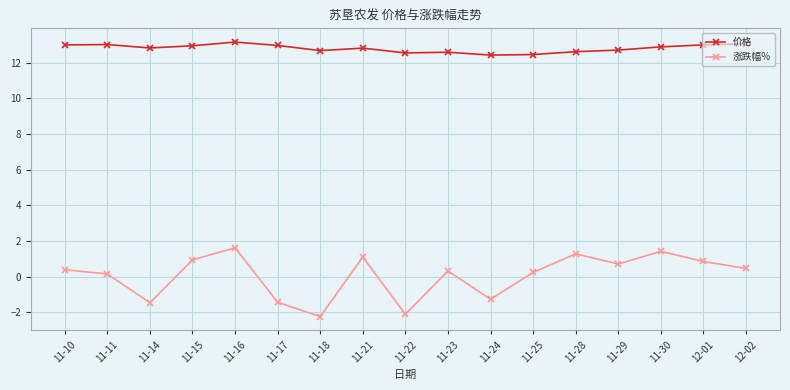

What are all the series names shown in the legend?

价格, 涨跌幅%